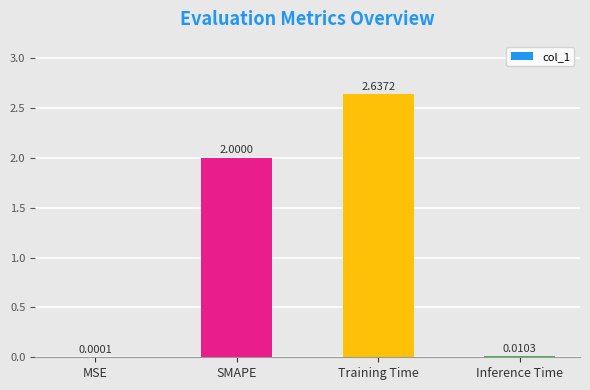

Which has a higher value, MSE or Training Time?

Training Time